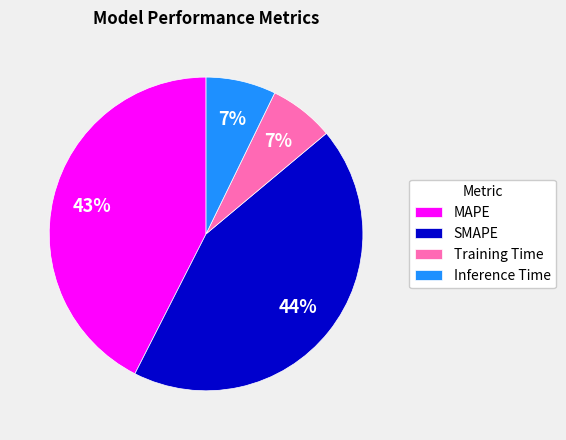

Which slice is the largest?

SMAPE